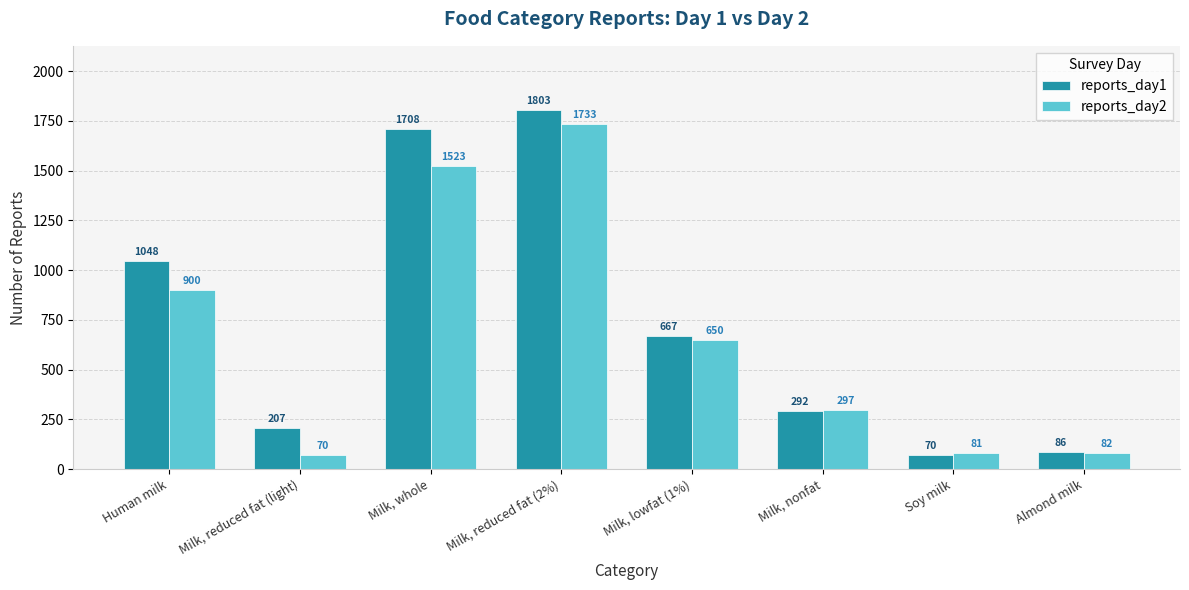

Are the bars horizontal?

No